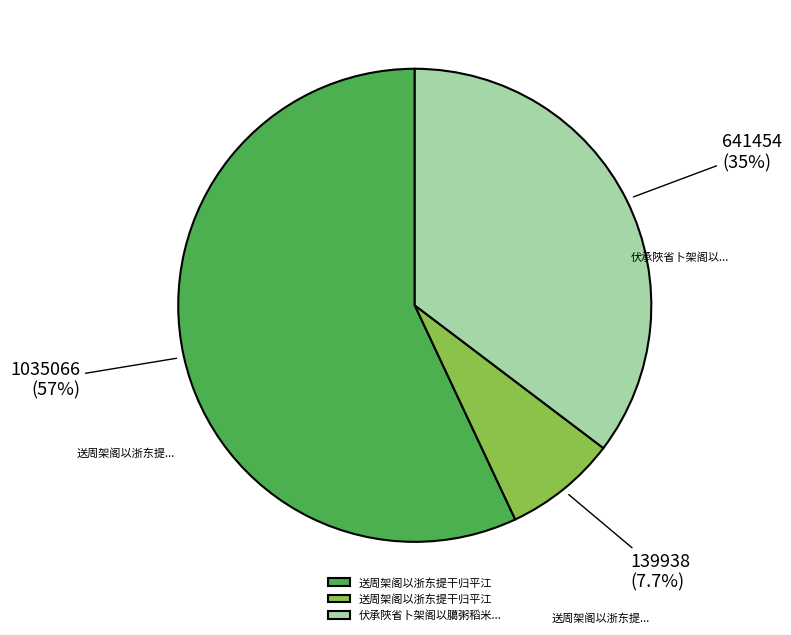

To the nearest percent, what is the average slice percentage?

33%